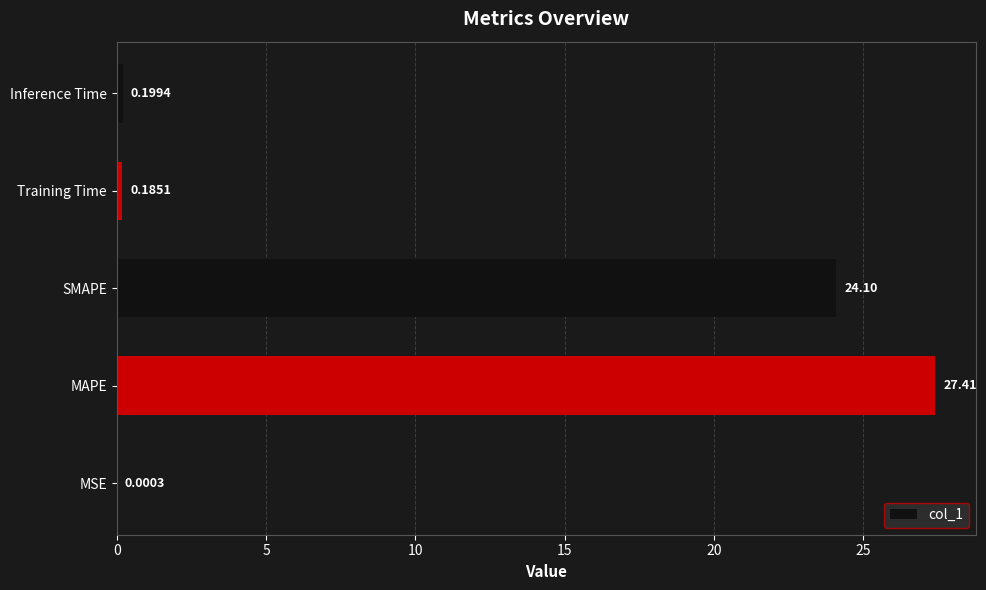

What is the greatest value displayed?

27.4